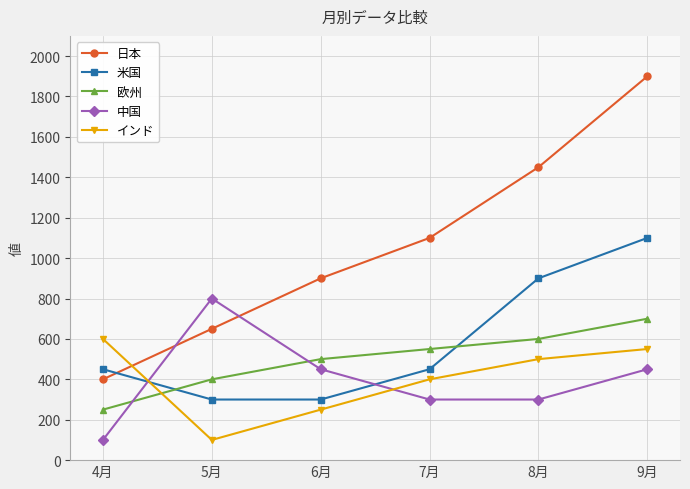

Which series has the largest total across all categories?

日本